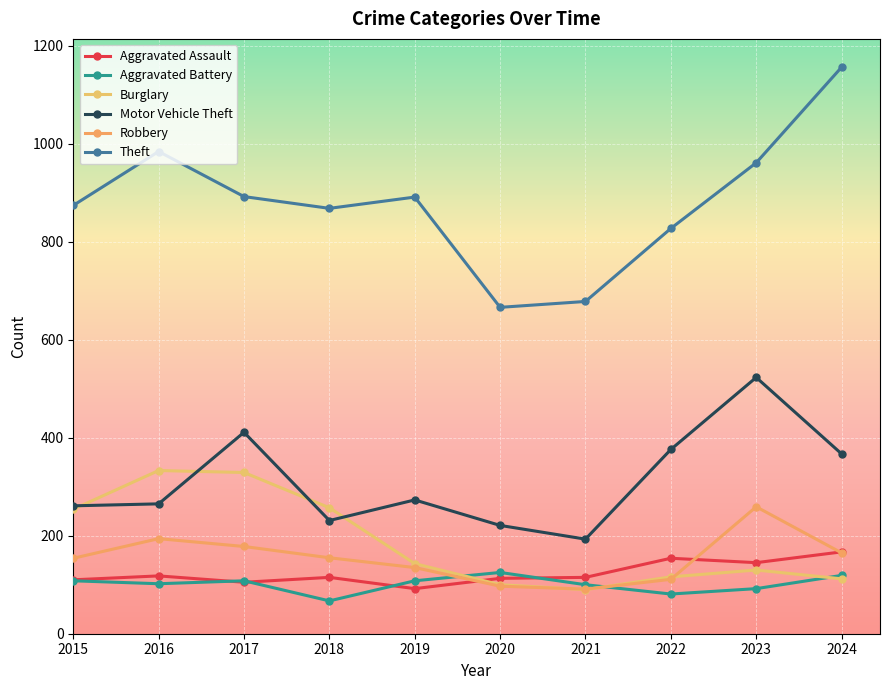

Is this an area chart (filled region under the line)?

No